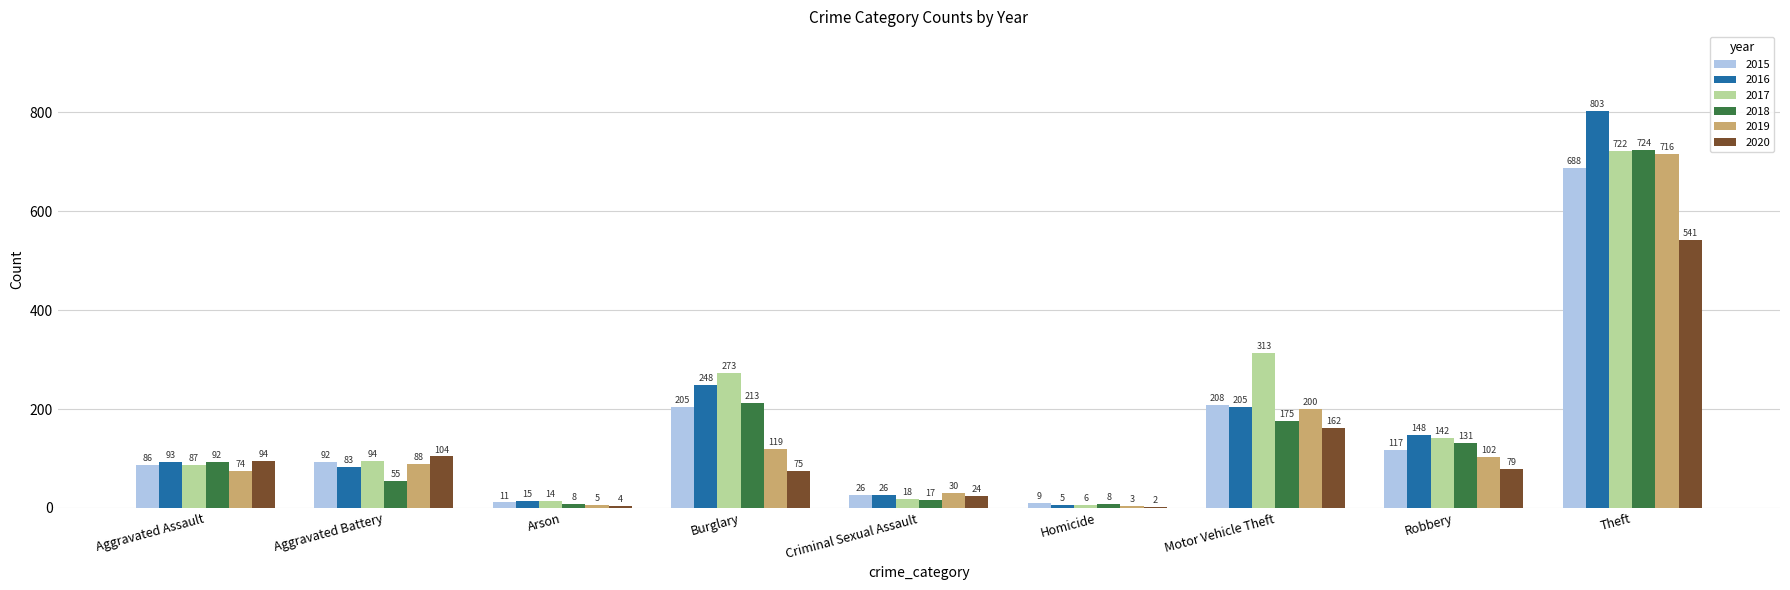

Which series has the largest total across all categories?

2017